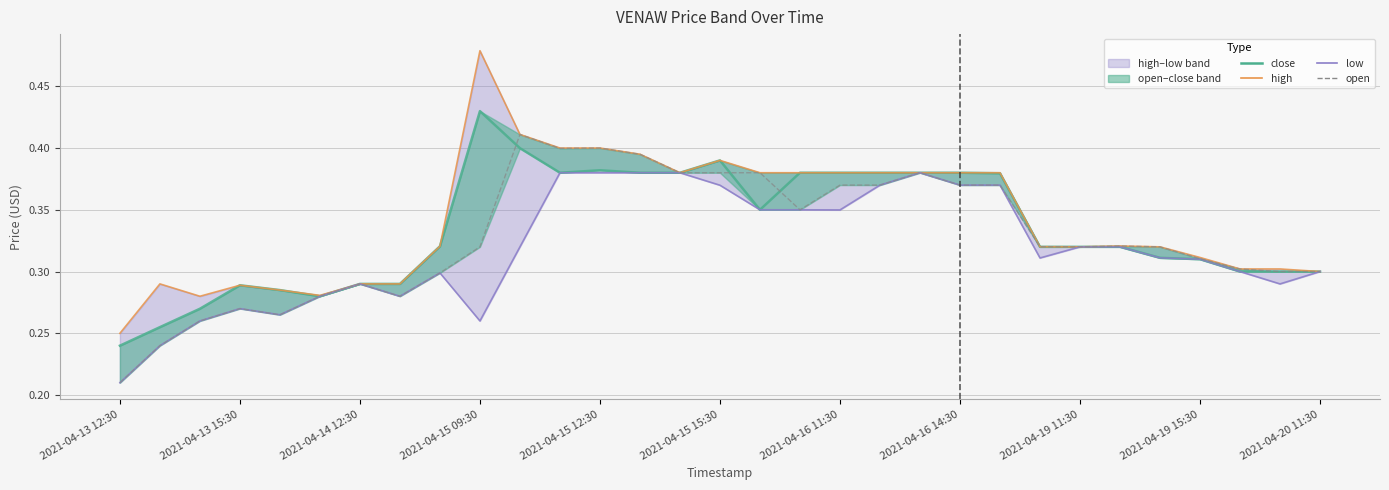

What is the difference between the maximum and minimum values in the high series?

0.2